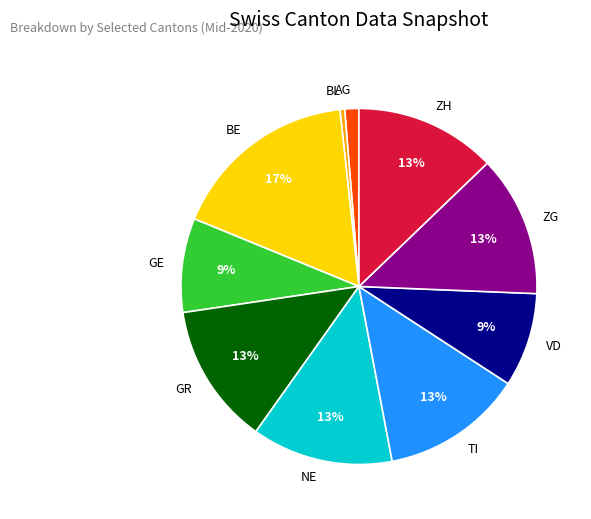

The TI slice represents 1% of the pie. True or false?

False